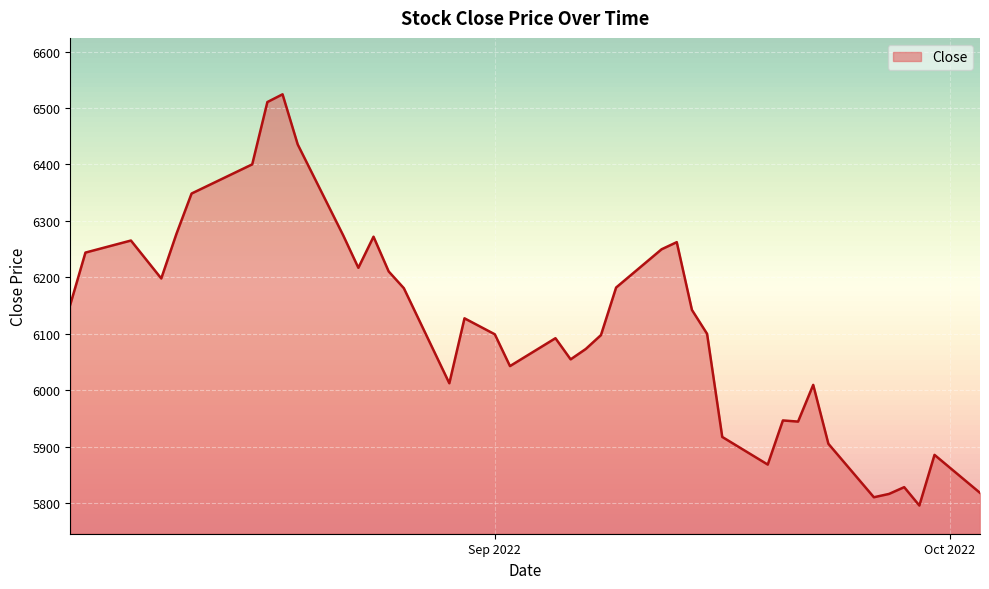

Reading right to left, what are all the values shown in this chart?

5818.0	5885.3	5795.6	5828.1	5816.1	5810.2	5905.0	6009.3	5944.3	5946.3	5868.1	5917.1	6099.8	6142.2	6262.3	6249.6	6181.8	6097.5	6073.0	6054.6	6092.0	6042.6	6099.0	6127.3	6012.2	6180.7	6210.4	6271.9	6216.8	6274.3	6435.4	6524.2	6510.6	6400.1	6348.4	6276.9	6197.9	6265.1	6243.8	6151.6